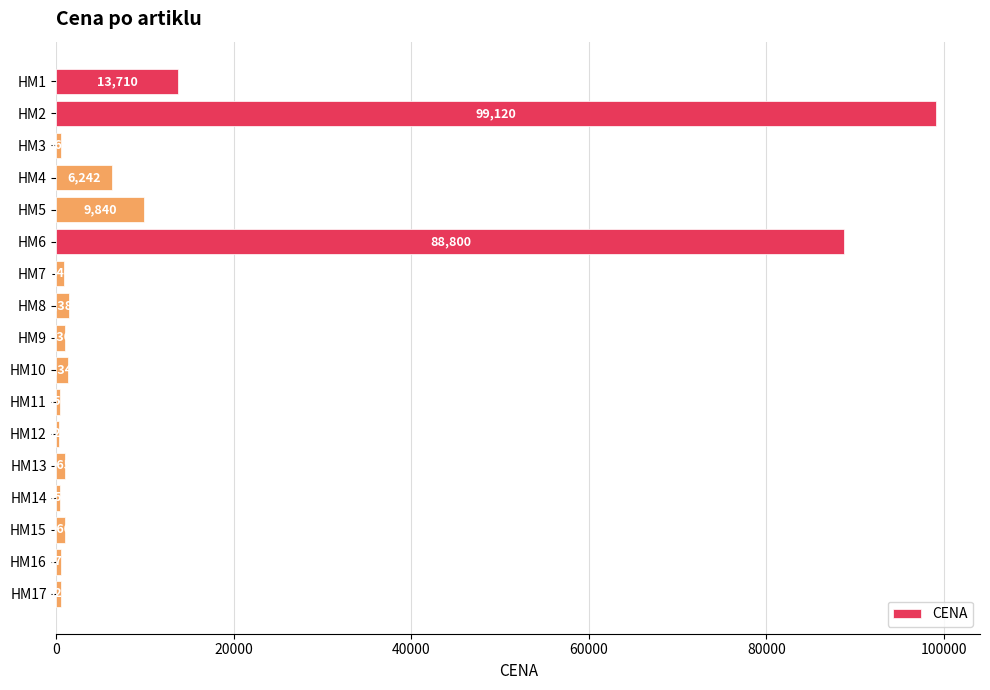

What is the difference between the maximum and minimum values?

98795